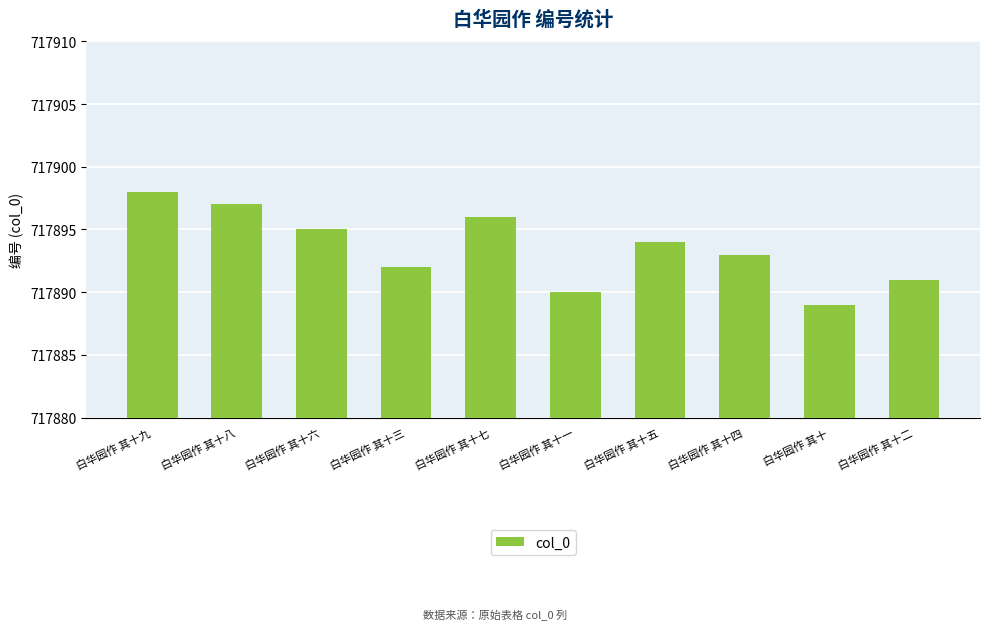

Reading right to left, list all the values displayed in this chart.

白华园作 其十二=717891	白华园作 其十=717889	白华园作 其十四=717893	白华园作 其十五=717894	白华园作 其十一=717890	白华园作 其十七=717896	白华园作 其十三=717892	白华园作 其十六=717895	白华园作 其十八=717897	白华园作 其十九=717898